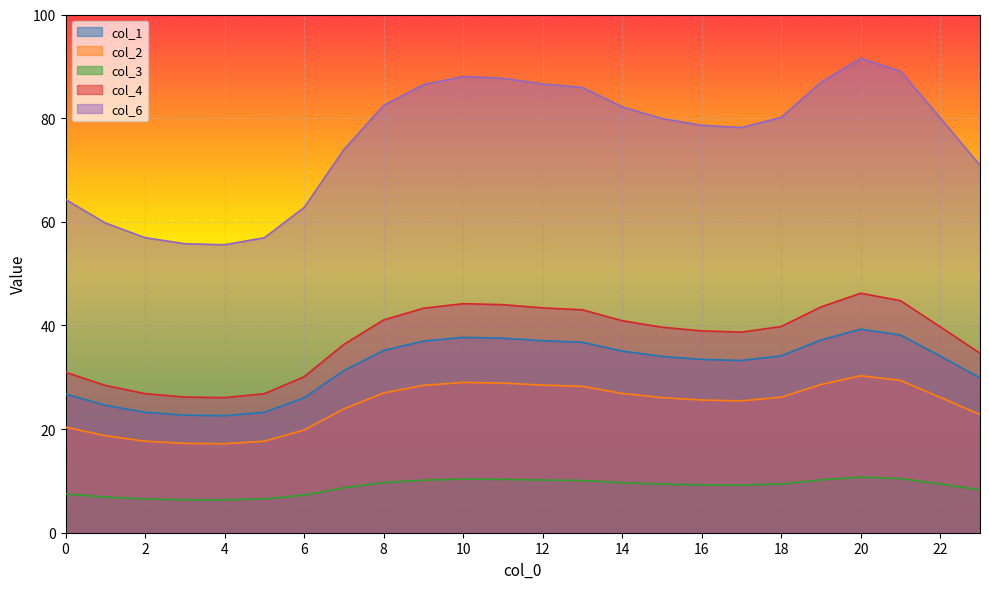

True or false: col_4 has a value of 26.1 at 4.

True